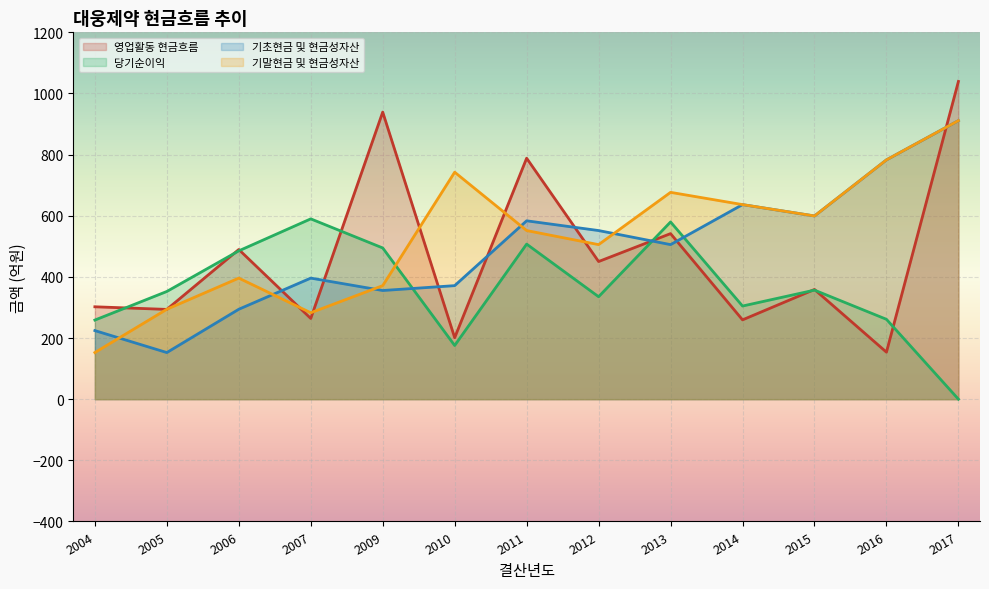

In 기말현금 및 현금성자산, how many points are higher than both neighbors (excluding endpoints)?

3